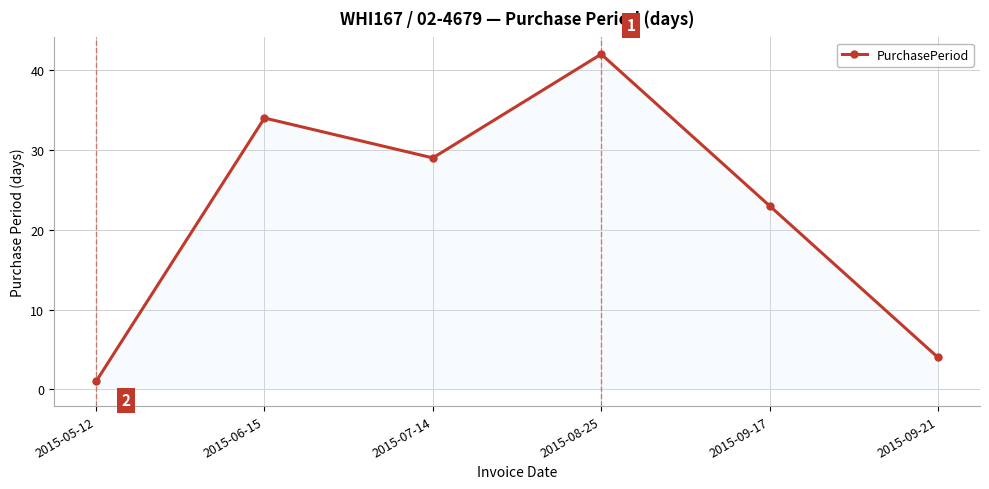

What is the difference between the maximum and minimum values?

41